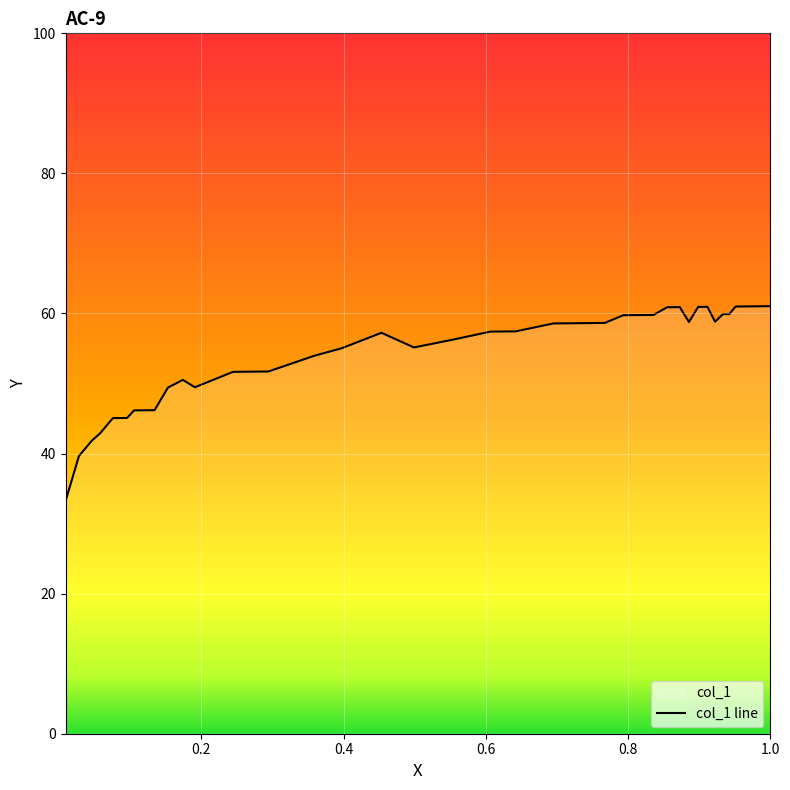

How many points are higher than both their immediate neighbors (excluding endpoints)?

4